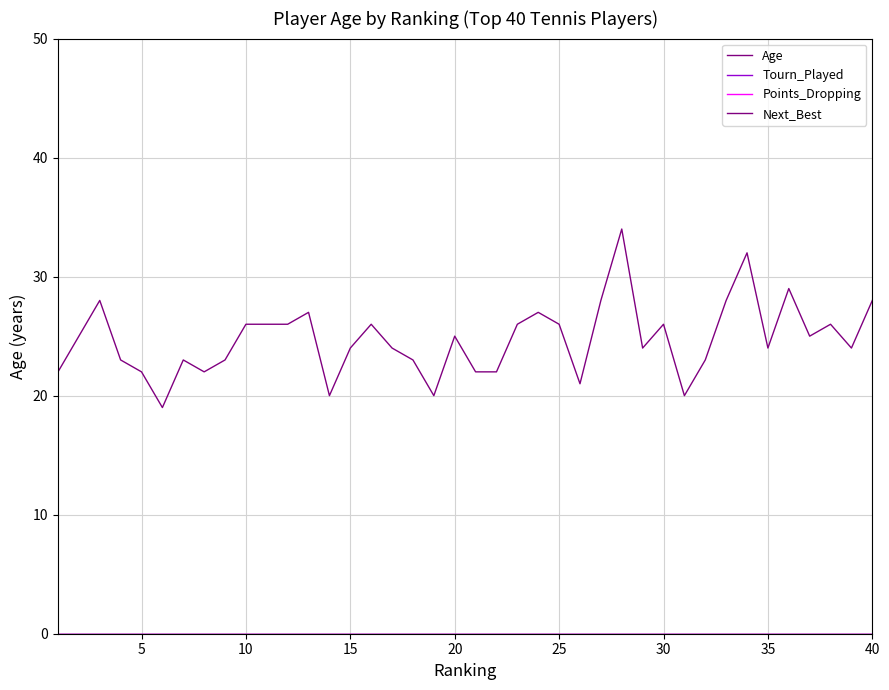

Is this an area chart (filled region under the line)?

No